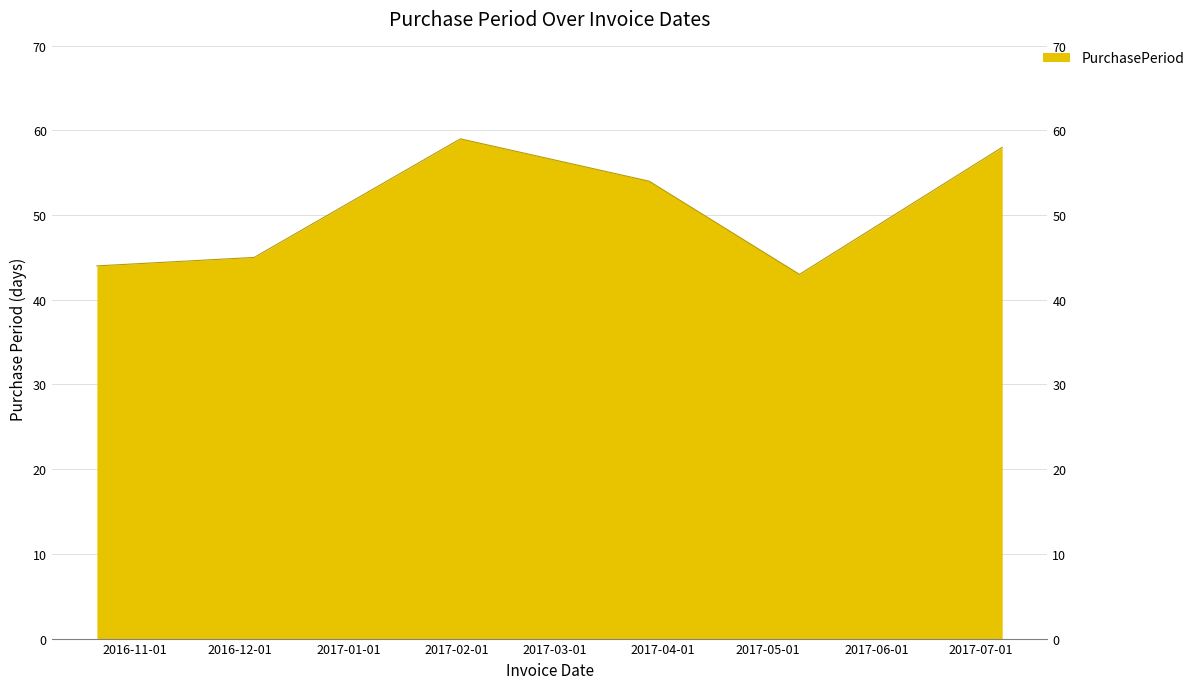

At which category does the chart reach its minimum across all series?

2017-05-10